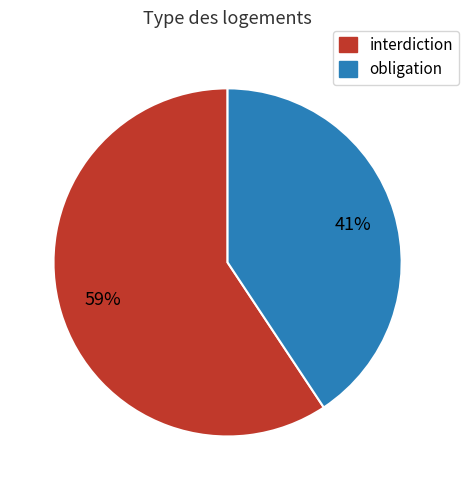

To the nearest percent, what portion does interdiction represent?

59%